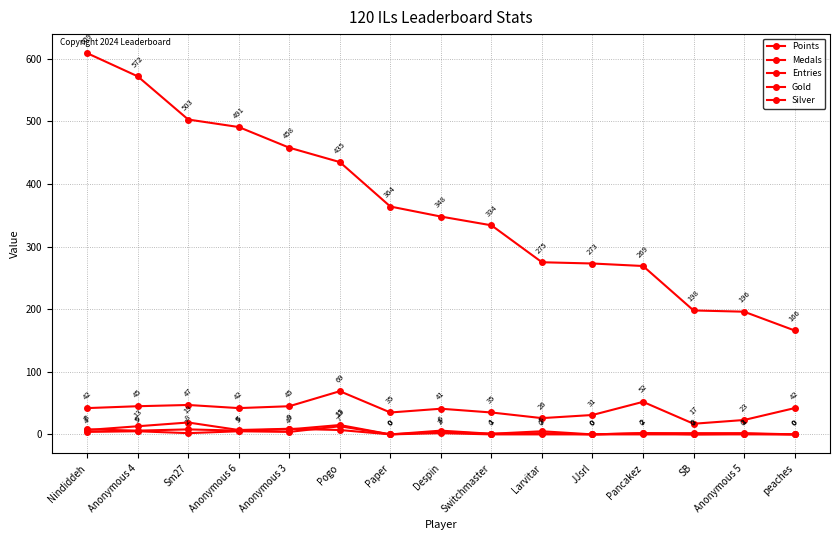

At which category is the sum across all series the highest?

Nindiddeh